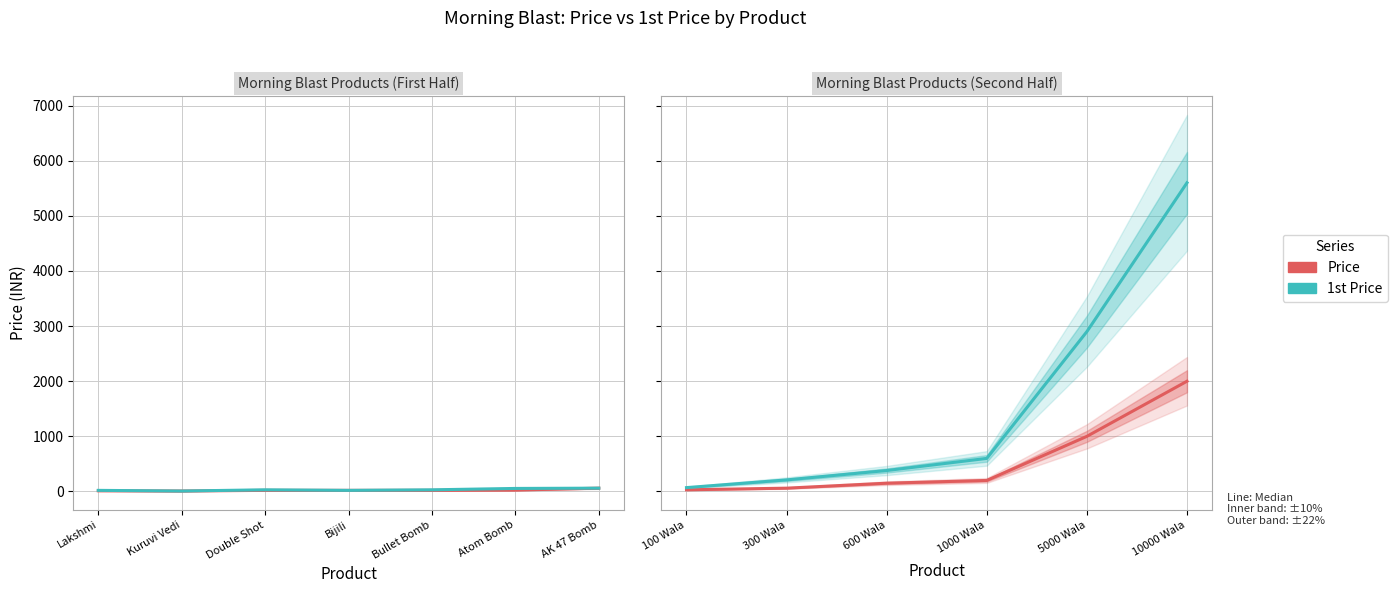

Which series has the widest spread of values?

1st Price